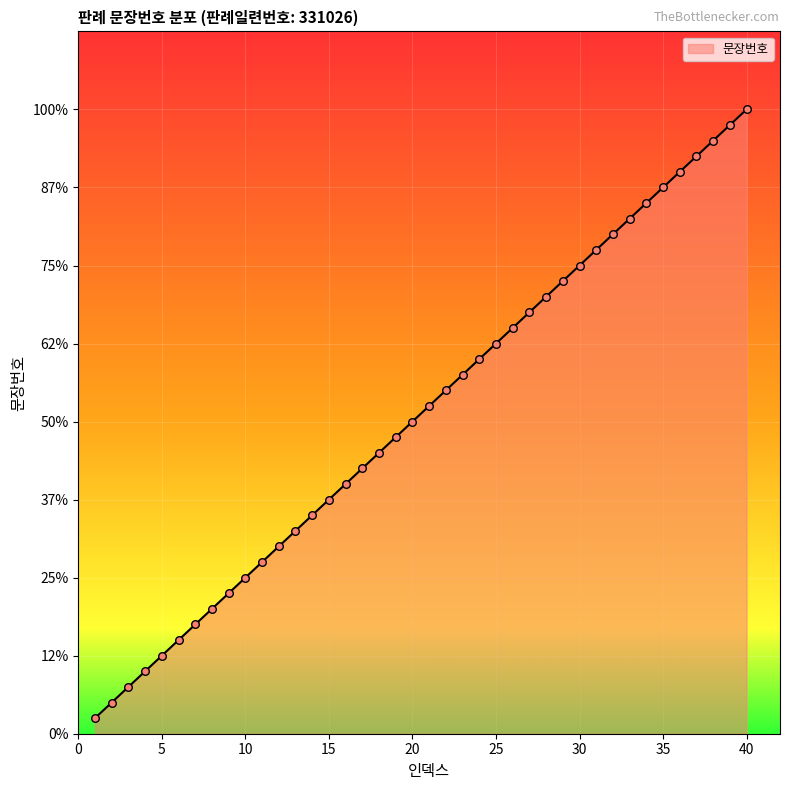

Is this an area chart (filled region under the line)?

Yes